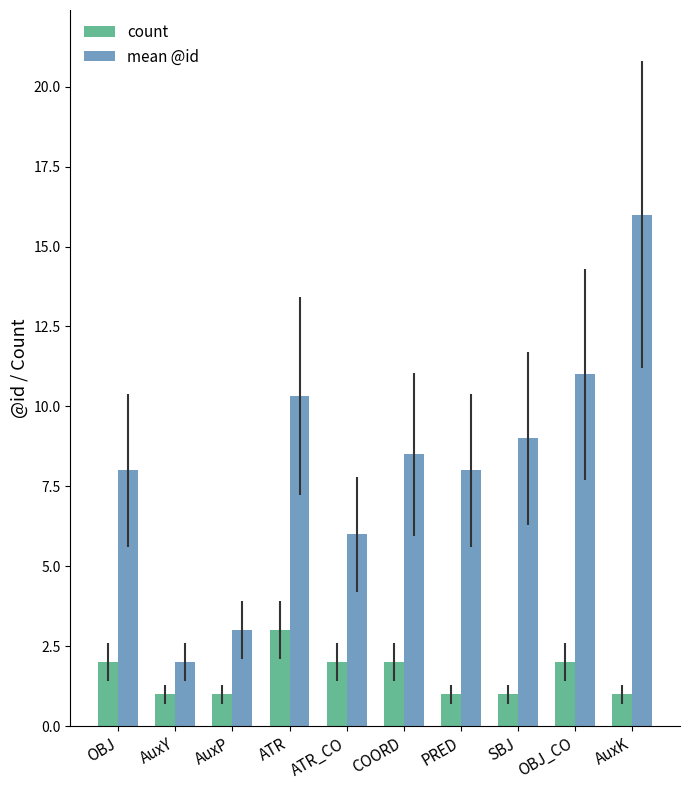

What is the average value of the mean @id series?

8.2